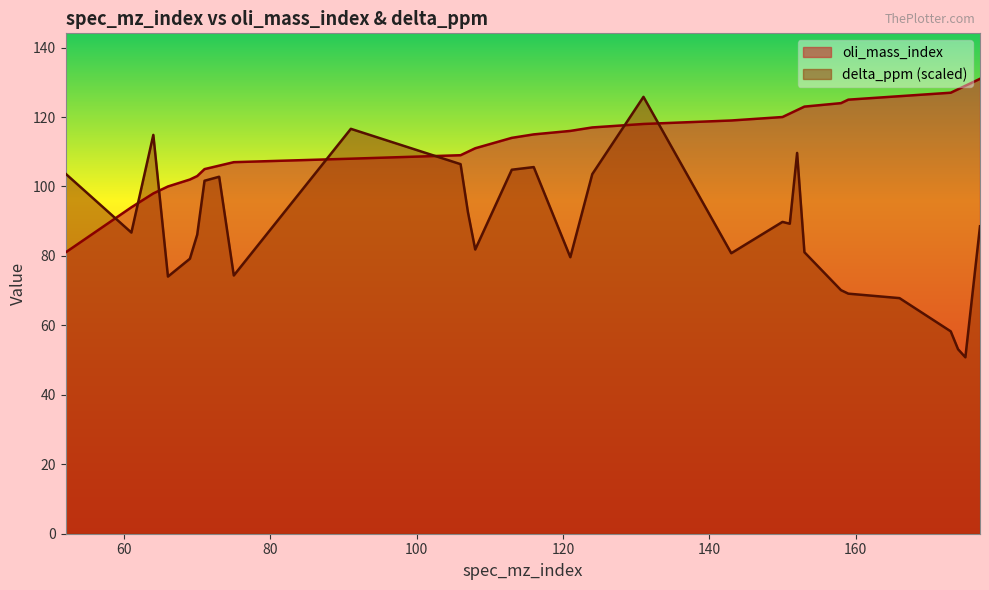

What is the approximate value of delta_ppm at 106?

106.4